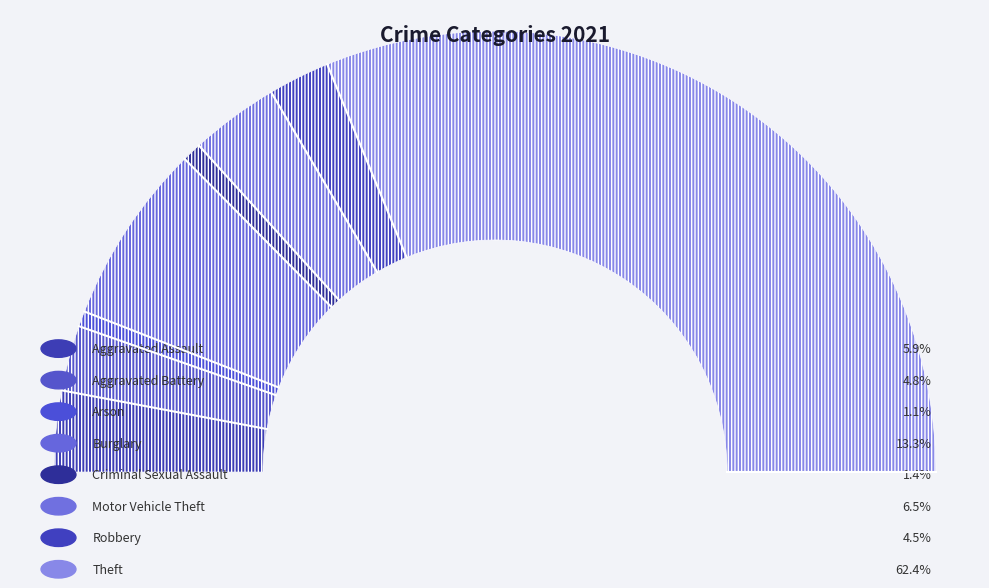

What percentage do Aggravated Battery and Burglary together represent?

18.1%